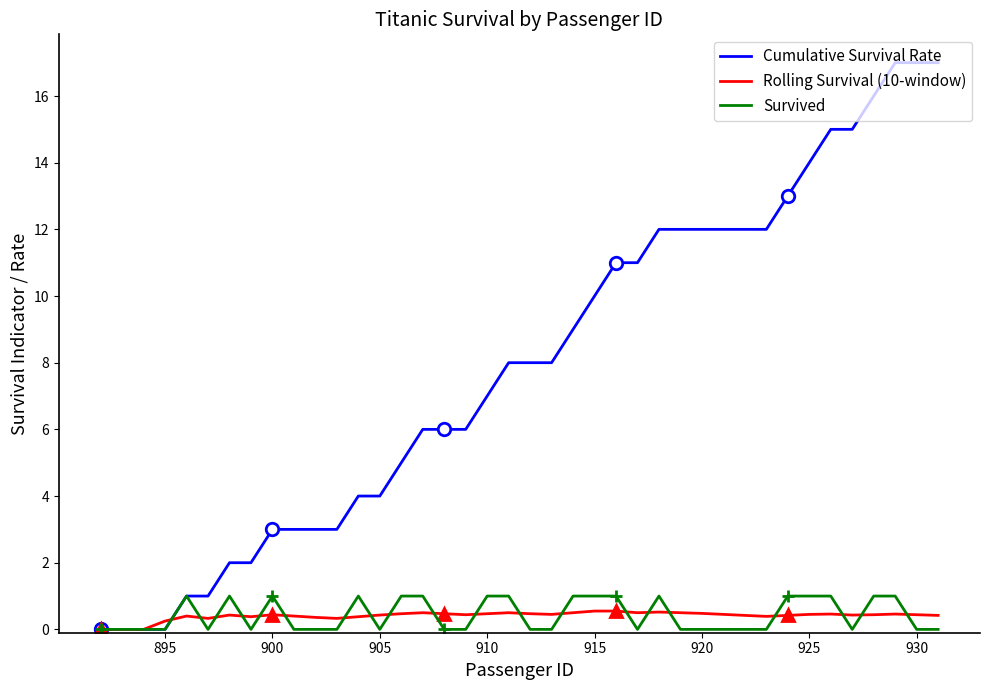

What is the highest value of the Cumulative Survival Rate series?

17.0